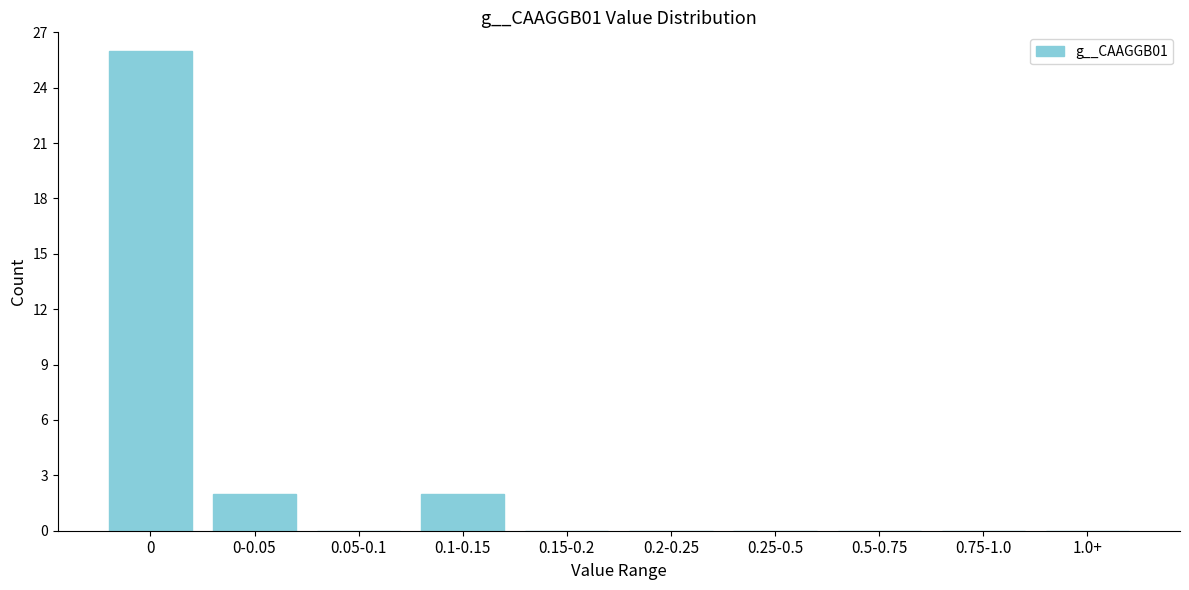

Reading left to right, transcribe all the data shown in this chart.

0=26	0-0.05=2	0.05-0.1=0	0.1-0.15=2	0.15-0.2=0	0.2-0.25=0	0.25-0.5=0	0.5-0.75=0	0.75-1.0=0	1.0+=0